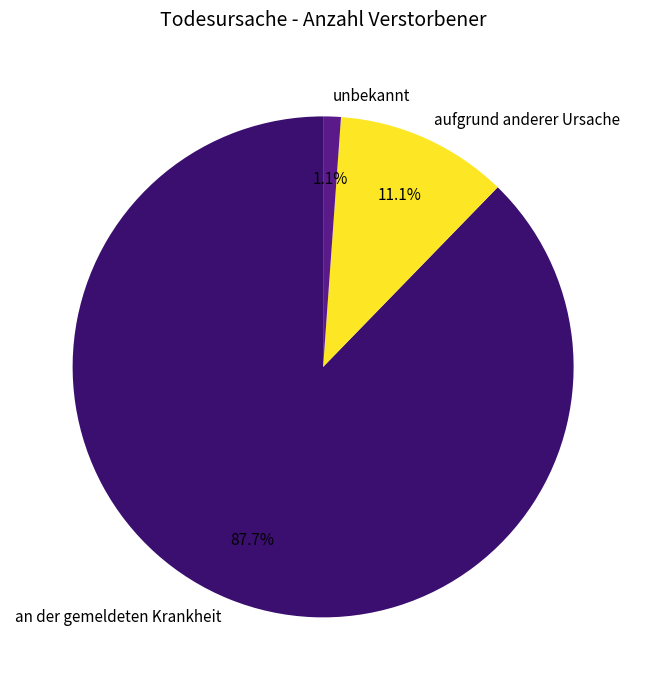

Between unbekannt and an der gemeldeten Krankheit, which is larger?

an der gemeldeten Krankheit